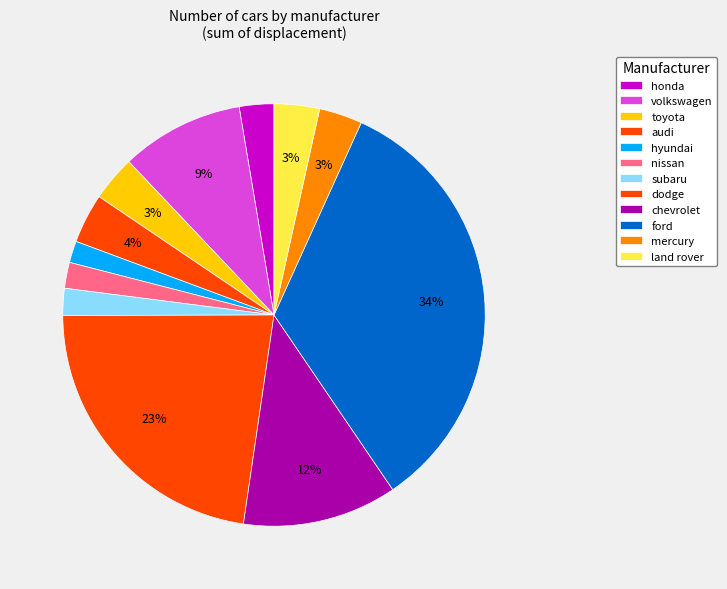

What is the largest slice in the pie chart?

ford